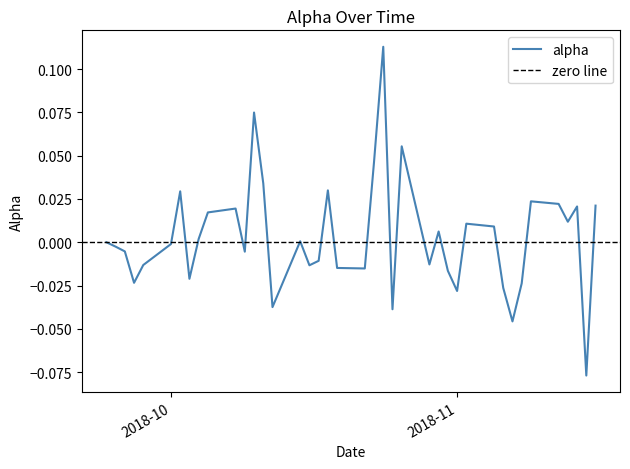

What is the difference between the values at 2018-10-24 and 2018-11-01?

0.1